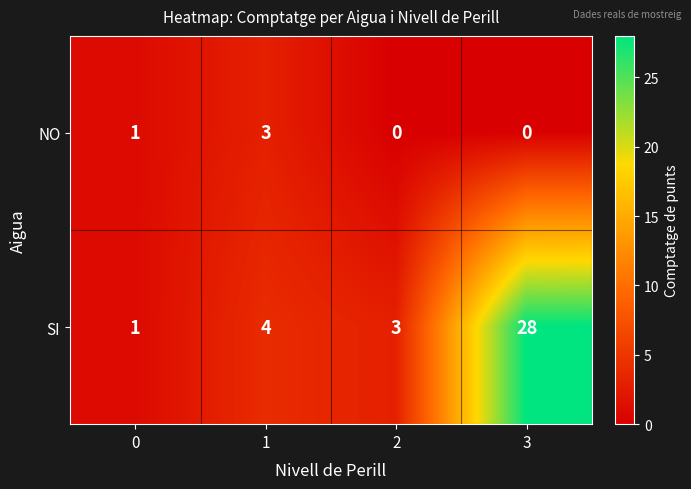

The NO series shows 0 at 2. True or false?

True